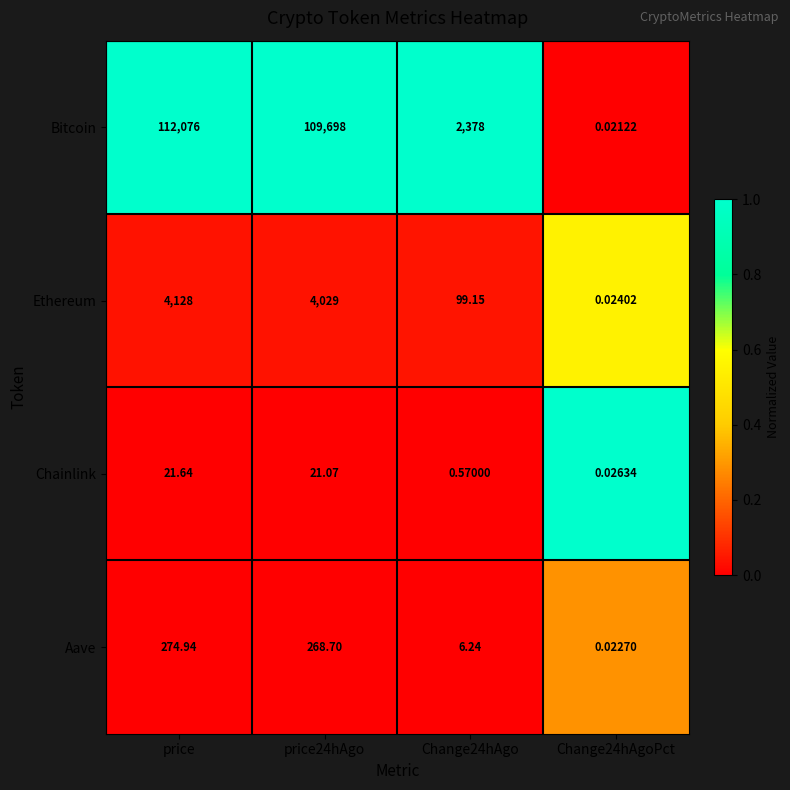

Between price24hAgo and Change24hAgo, which series saw the biggest shift?

Bitcoin